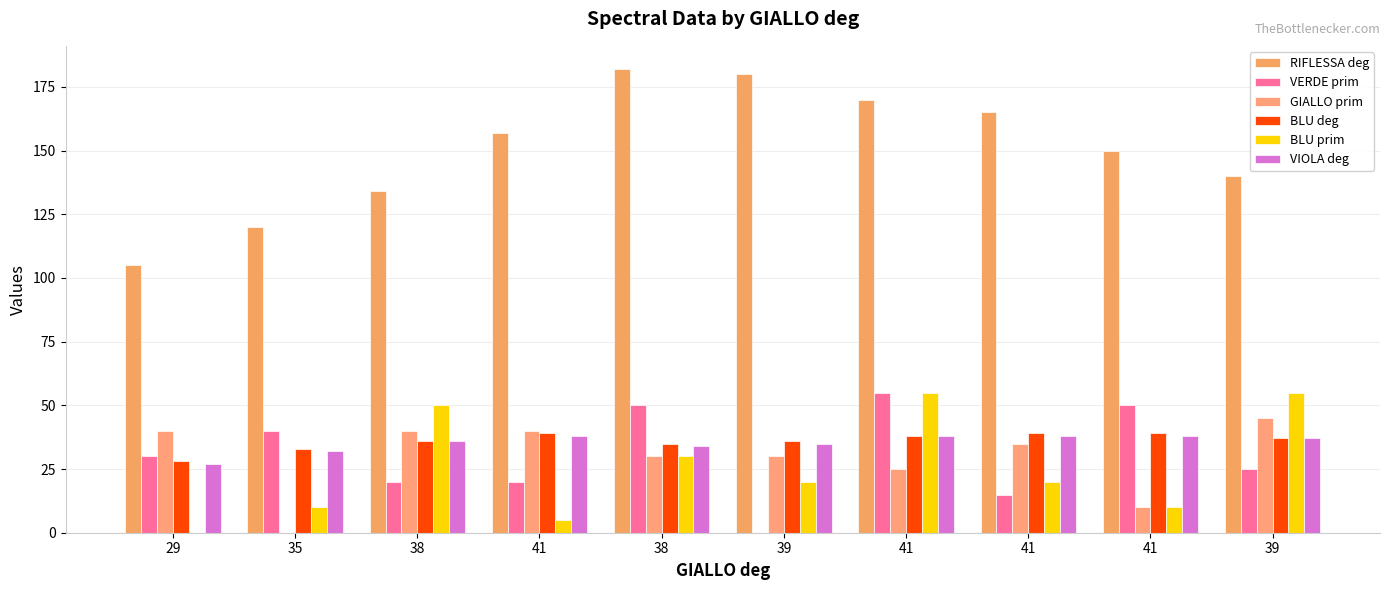

Are the bars grouped side by side (vs. stacked)?

Yes